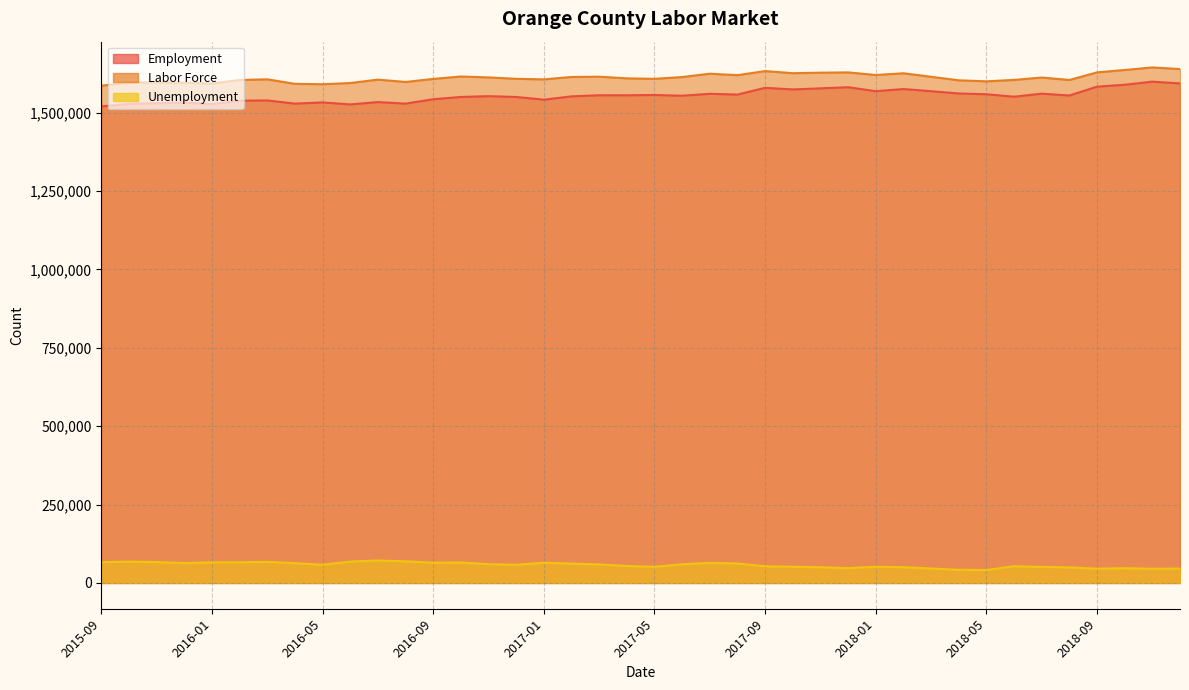

True or false: Employment has a value of 1555600 at 2017-04.

True